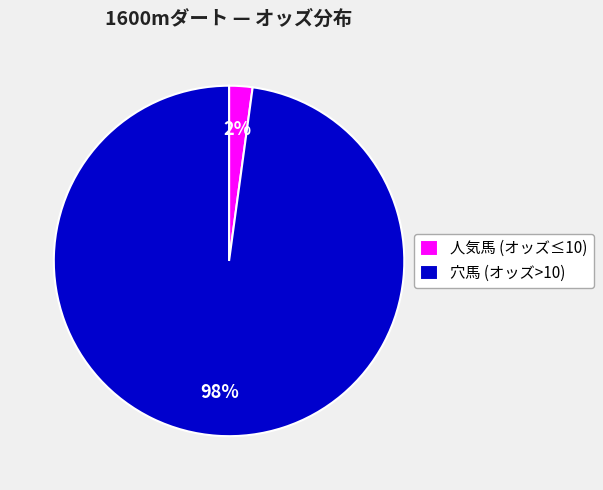

Which slice is the smallest?

人気馬 (オッズ≤10)